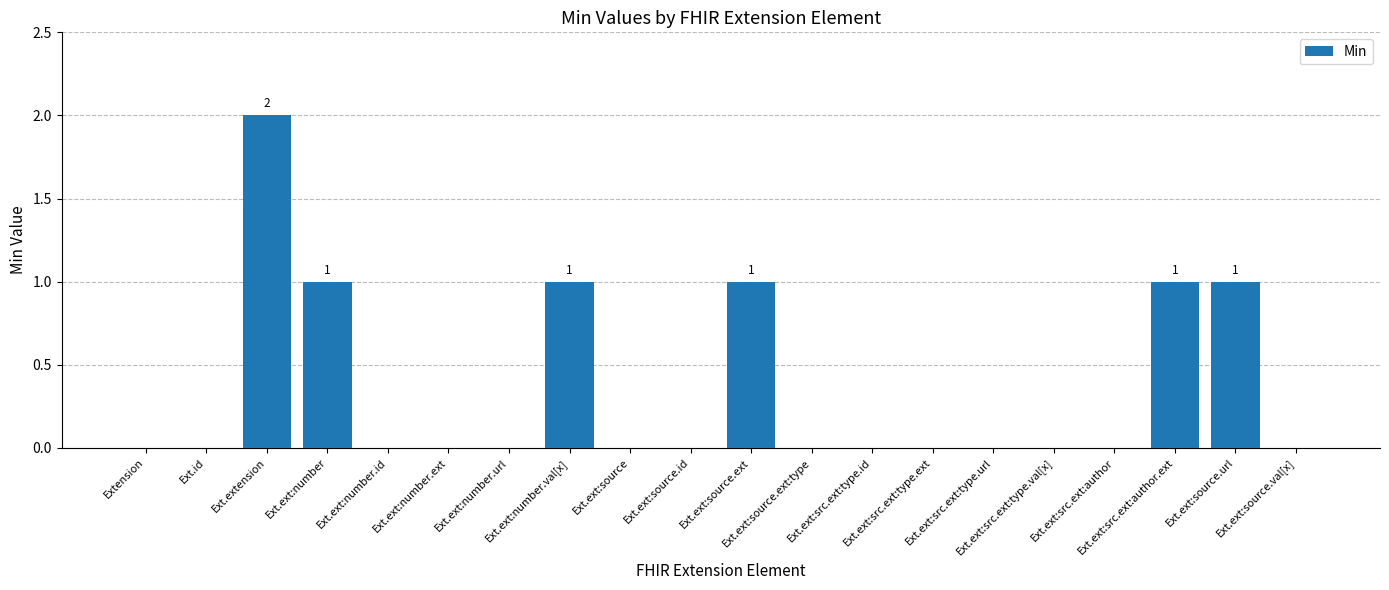

What is the sum of all values?

7